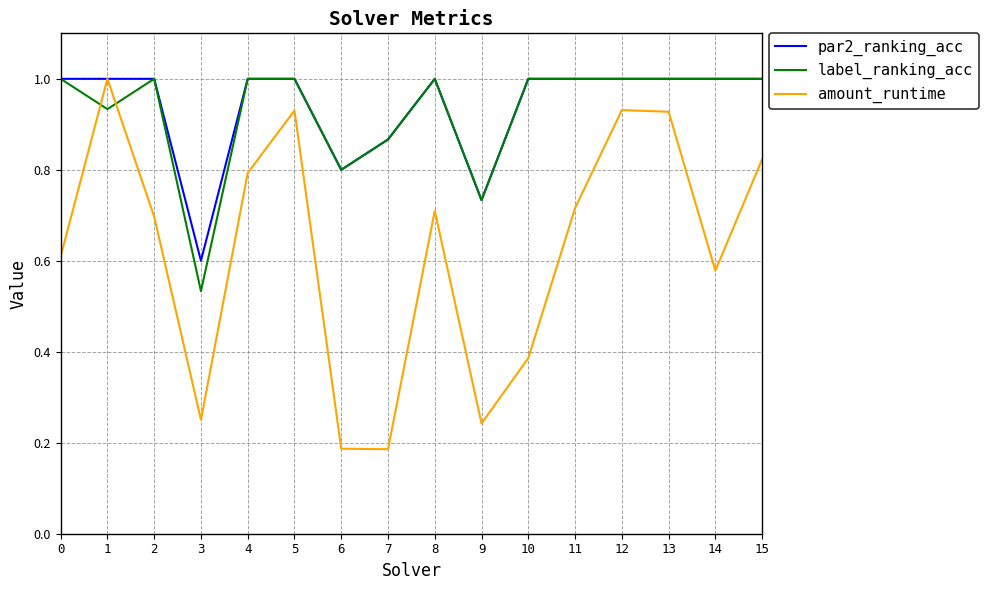

How many intersections are there between label_ranking_acc and amount_runtime?

2